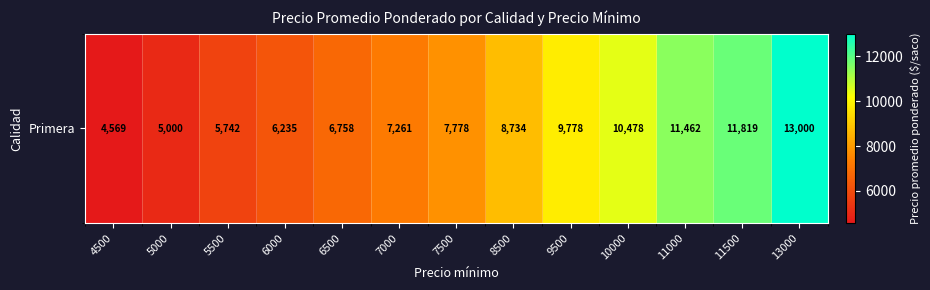

Reading left to right, what are all the values shown in this chart?

4569	5000	5742	6235	6758	7261	7778	8734	9778	10478	11462	11819	13000